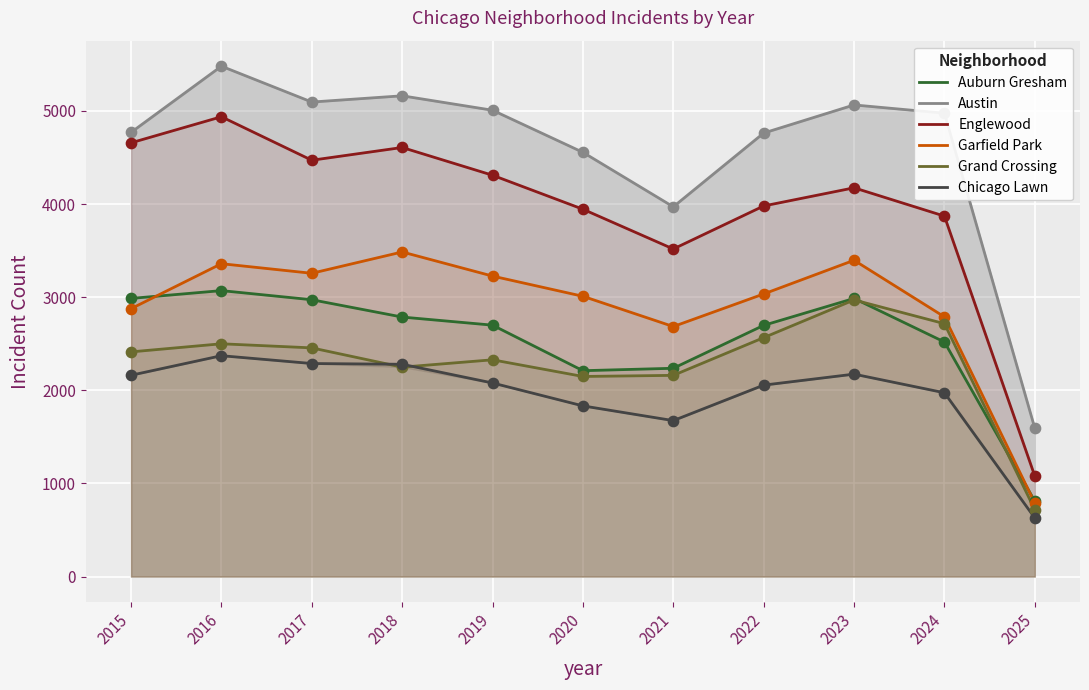

Which series has the widest spread of Y values?

Austin